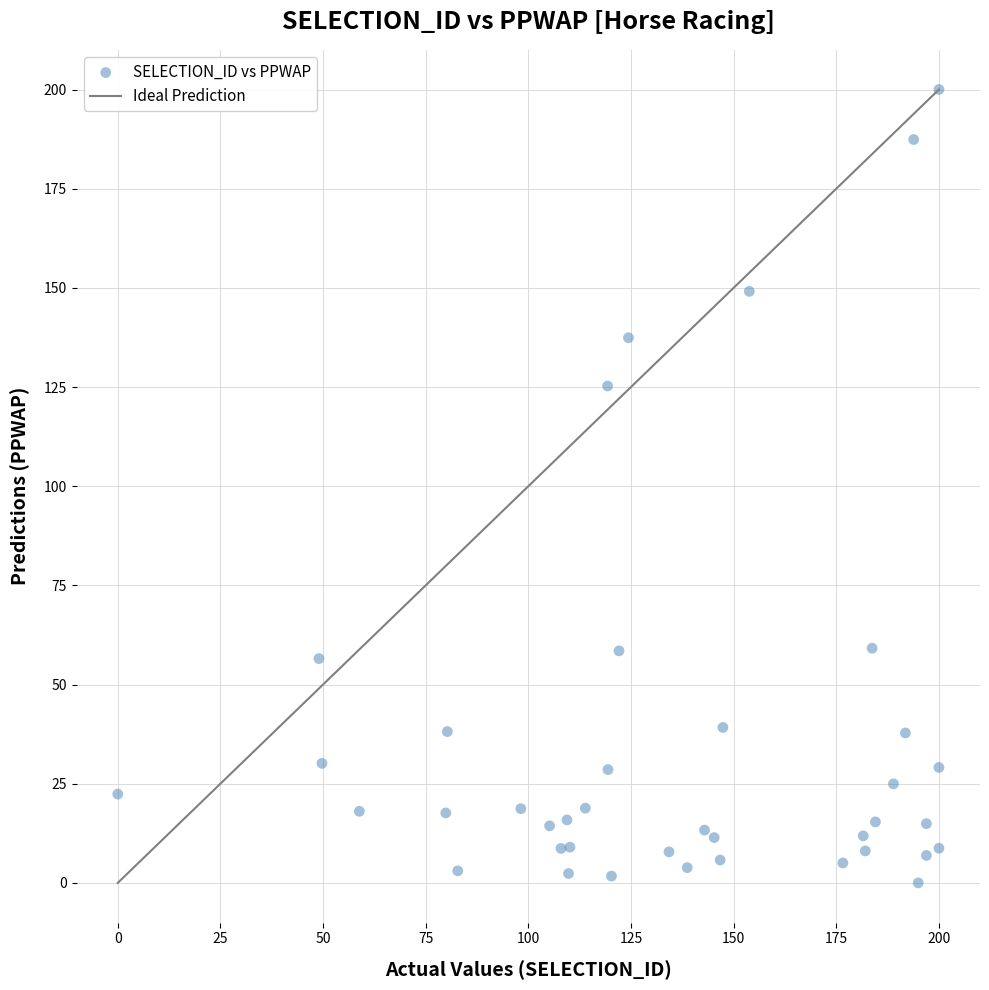

What Y value in the scatter plot is closest to 100?

125.3